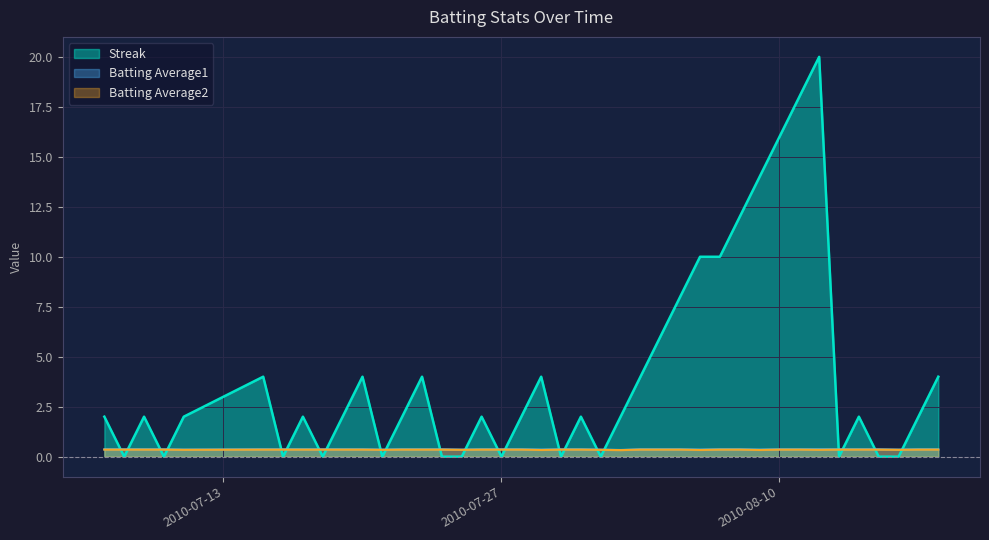

Which series has the widest spread of values?

Streak